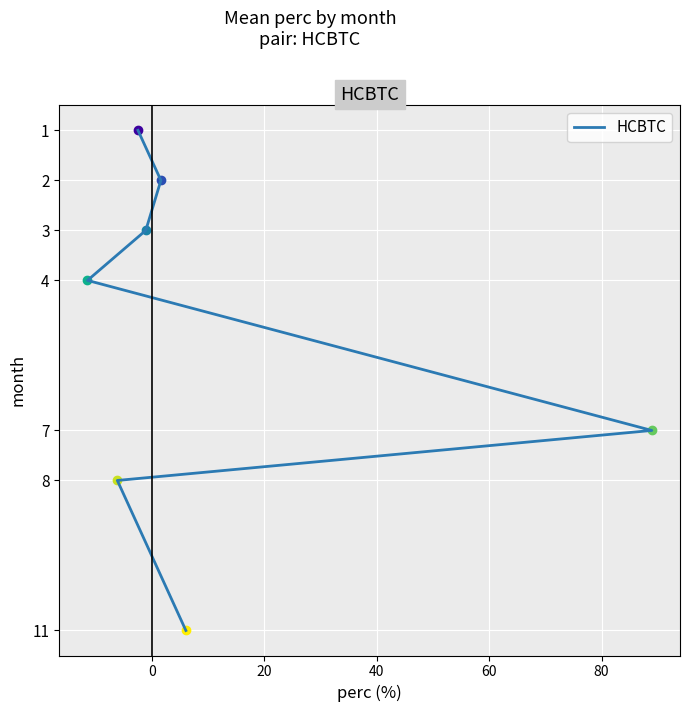

Is it true that the value at 60 is 4?

False